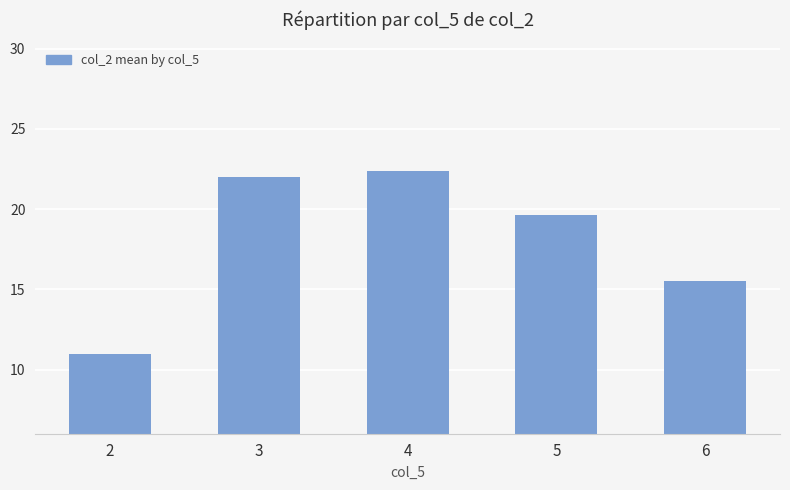

The value at 6 is 21.1. True or false?

False